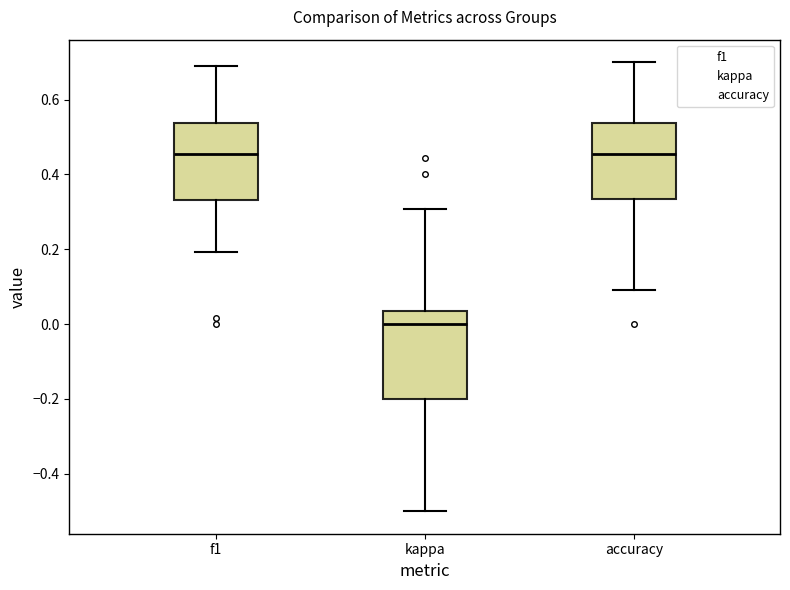

Which box is the tallest, from its lower edge to its upper edge?

kappa